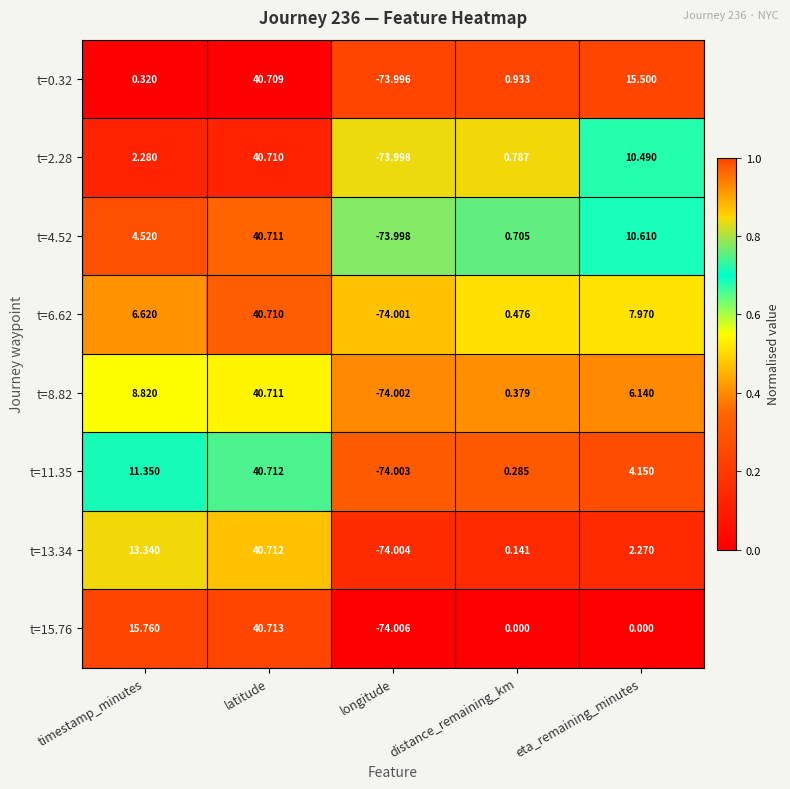

Which label corresponds to the largest value in the chart?

latitude